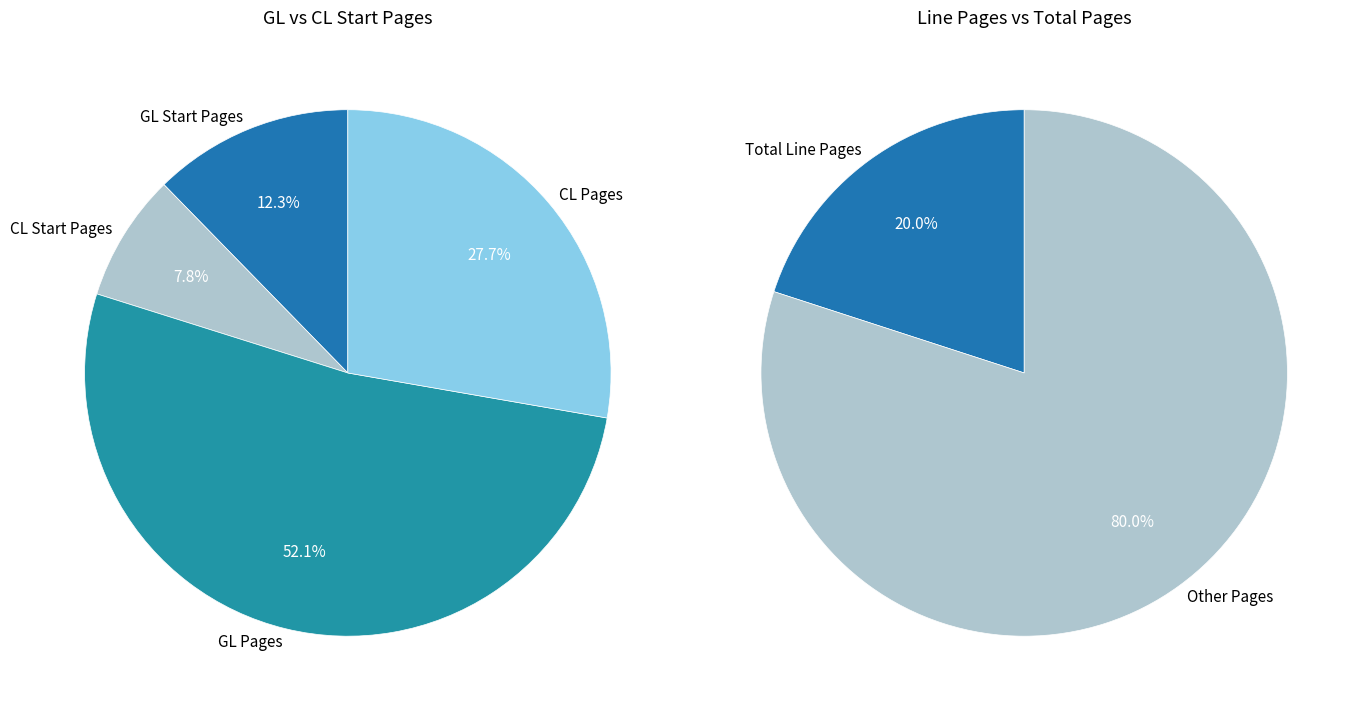

The GL Pages slice represents 4% of the pie. True or false?

False